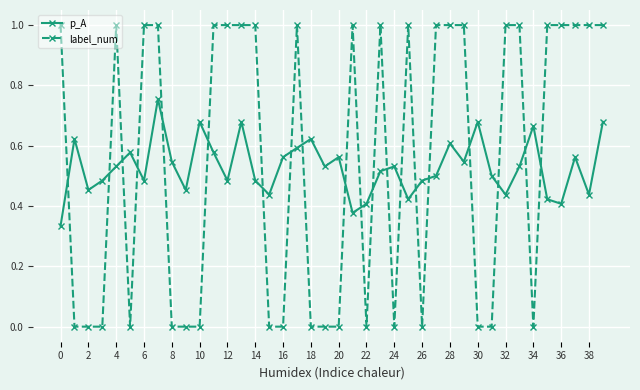

What are all the series names shown in the legend?

p_A, label_num